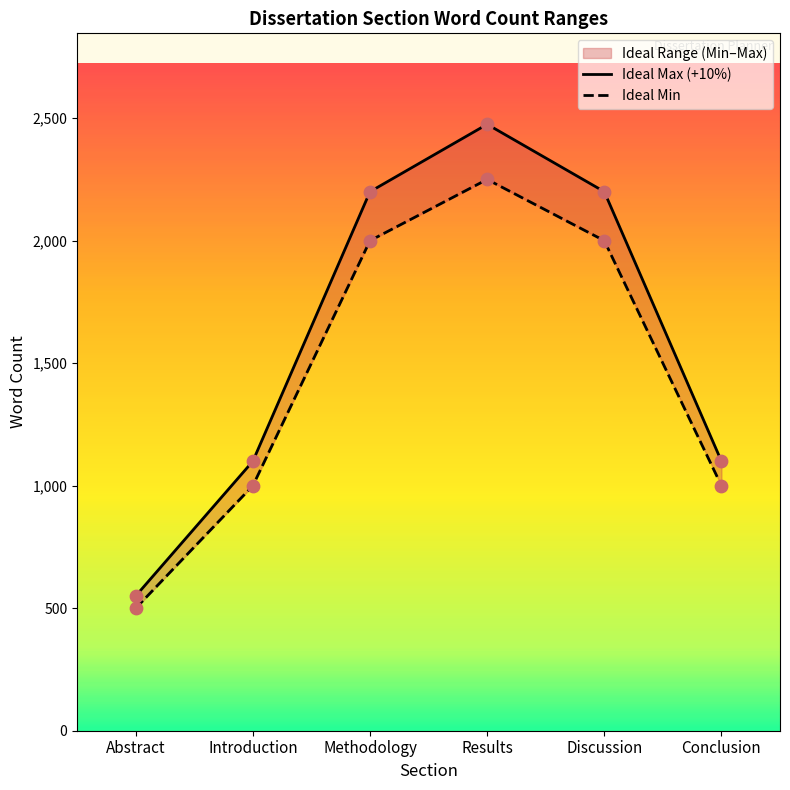

At which category is the sum across all series the highest?

Results